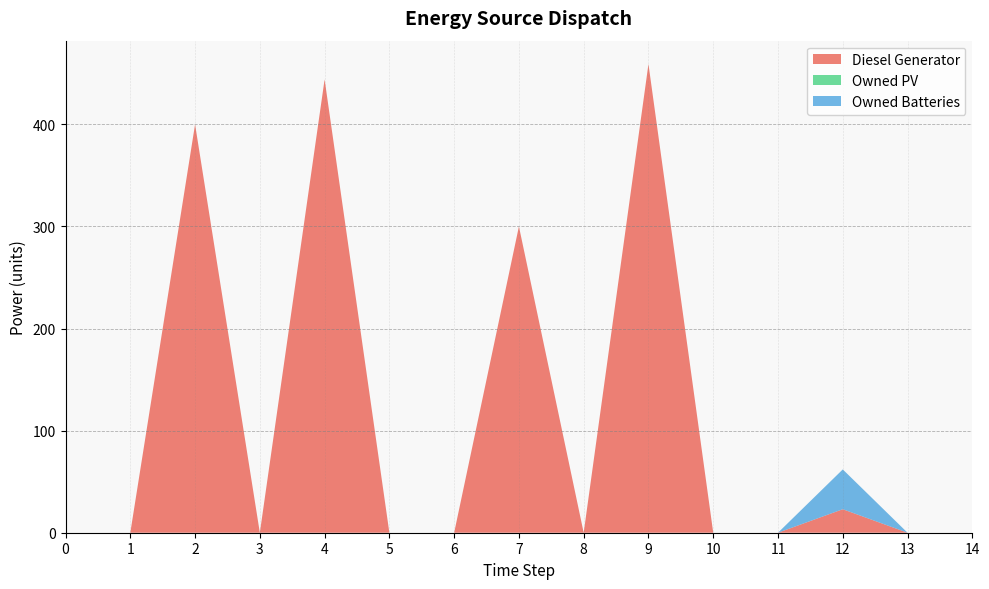

Reading left to right, what are all the values shown in this chart?

Diesel Generator: 0	0	400	0	444	0	0	300	0	459	0	0	23	0	0
Owned PV: 0	0	0	0	0	0	0	0	0	0	0	0	0	0	0
Owned Batteries: 0	0	0	0	0	0	0	0	0	0	0	0	39	0	0